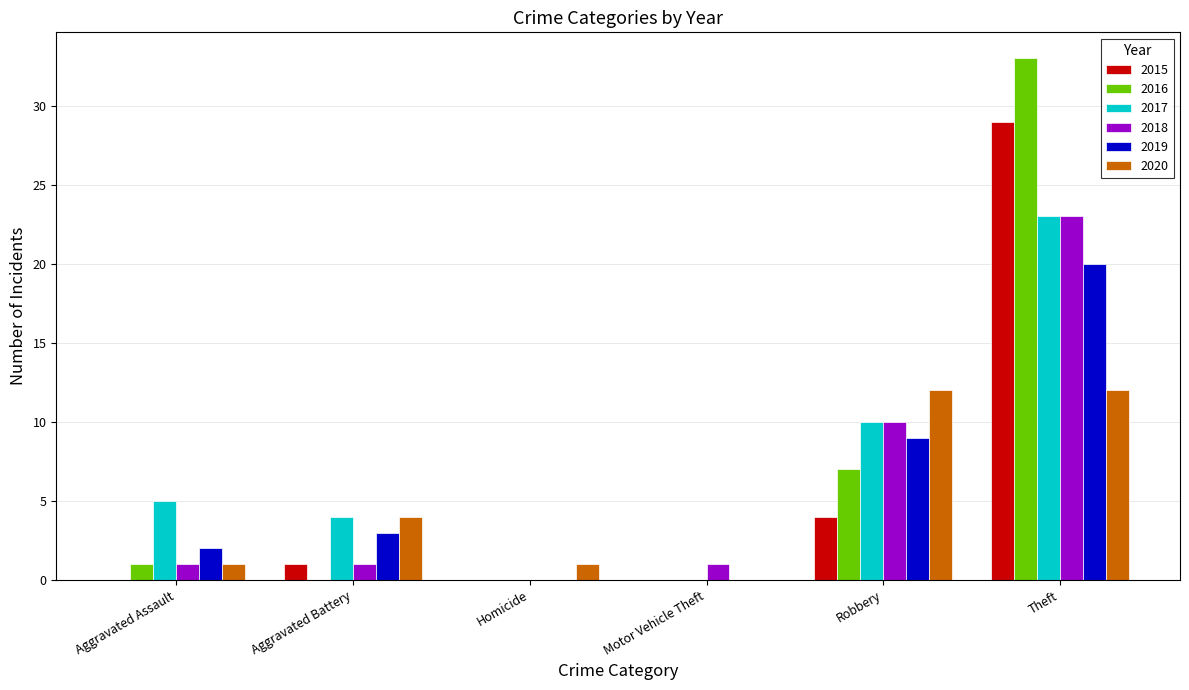

How many positive values does the 2018 series have?

5